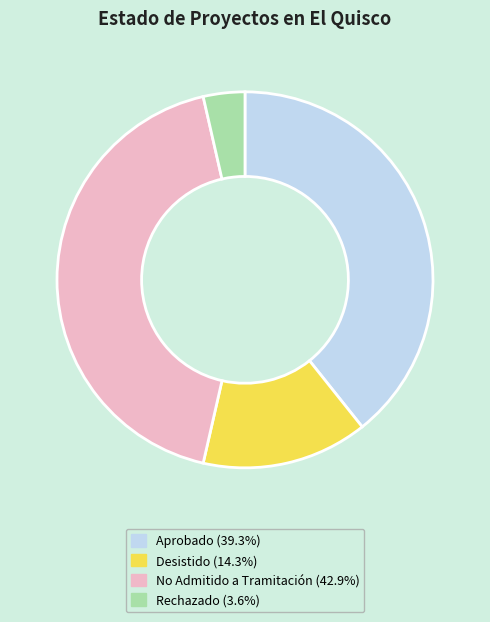

Count the number of slices in the pie.

4